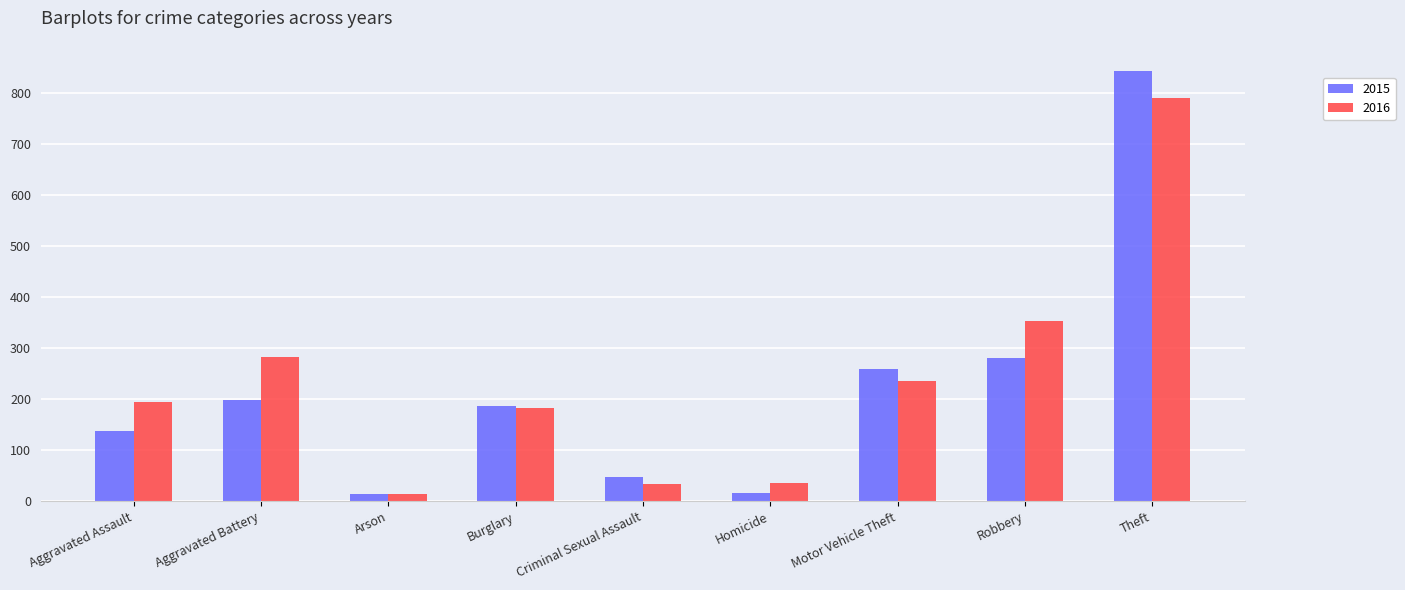

Which series has the widest spread of values?

2015